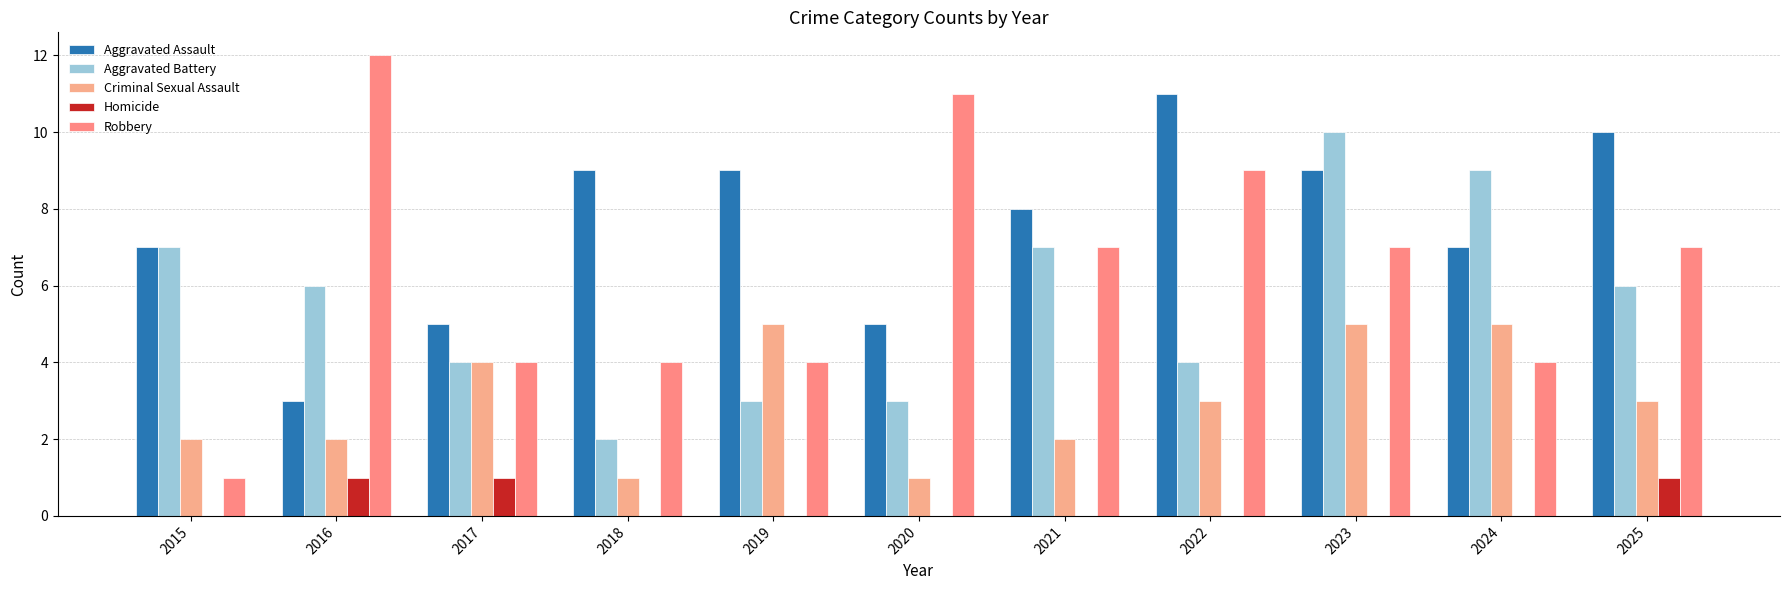

How many distinct data groups are displayed?

5